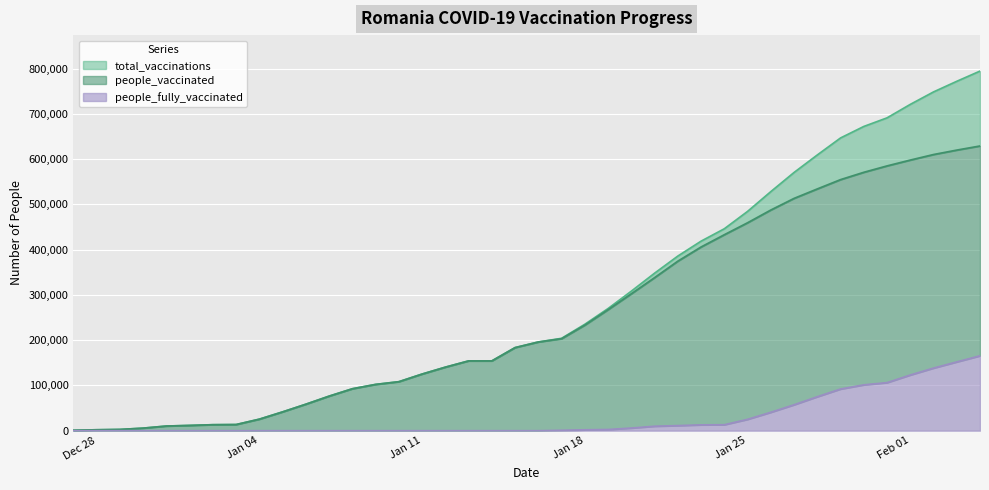

How many lines are shown in the chart?

3